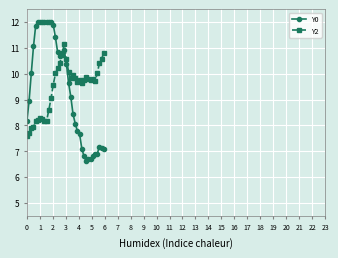

What is the difference between the maximum and second lowest values in the Y2 series?

3.4